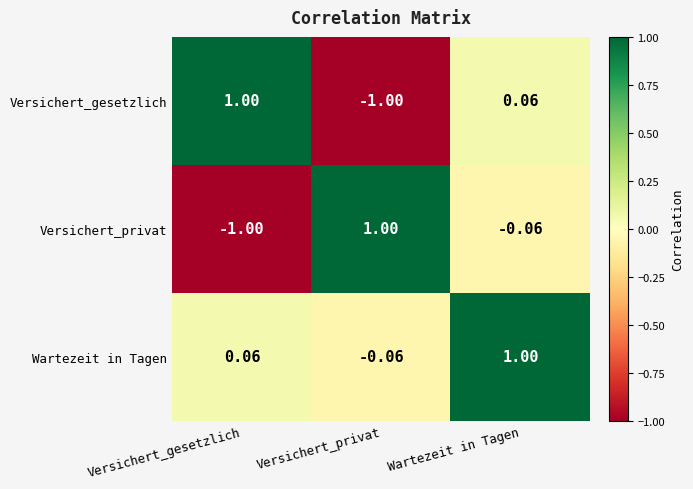

Which series has the largest total across all categories?

Wartezeit in Tagen